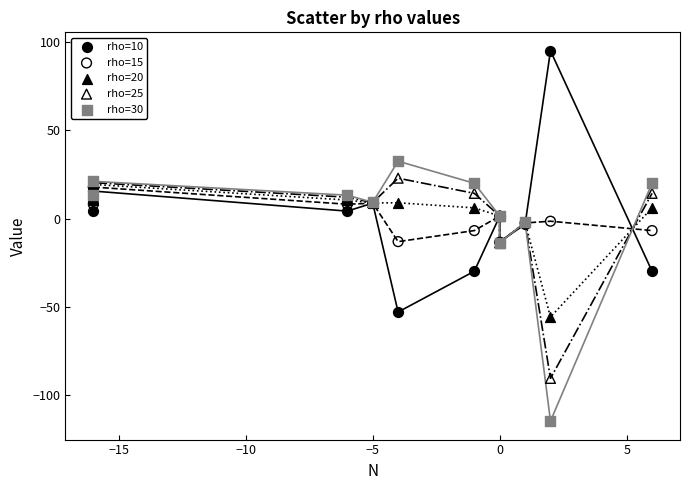

What are all the series names shown in the legend?

rho=10, rho=15, rho=20, rho=25, rho=30